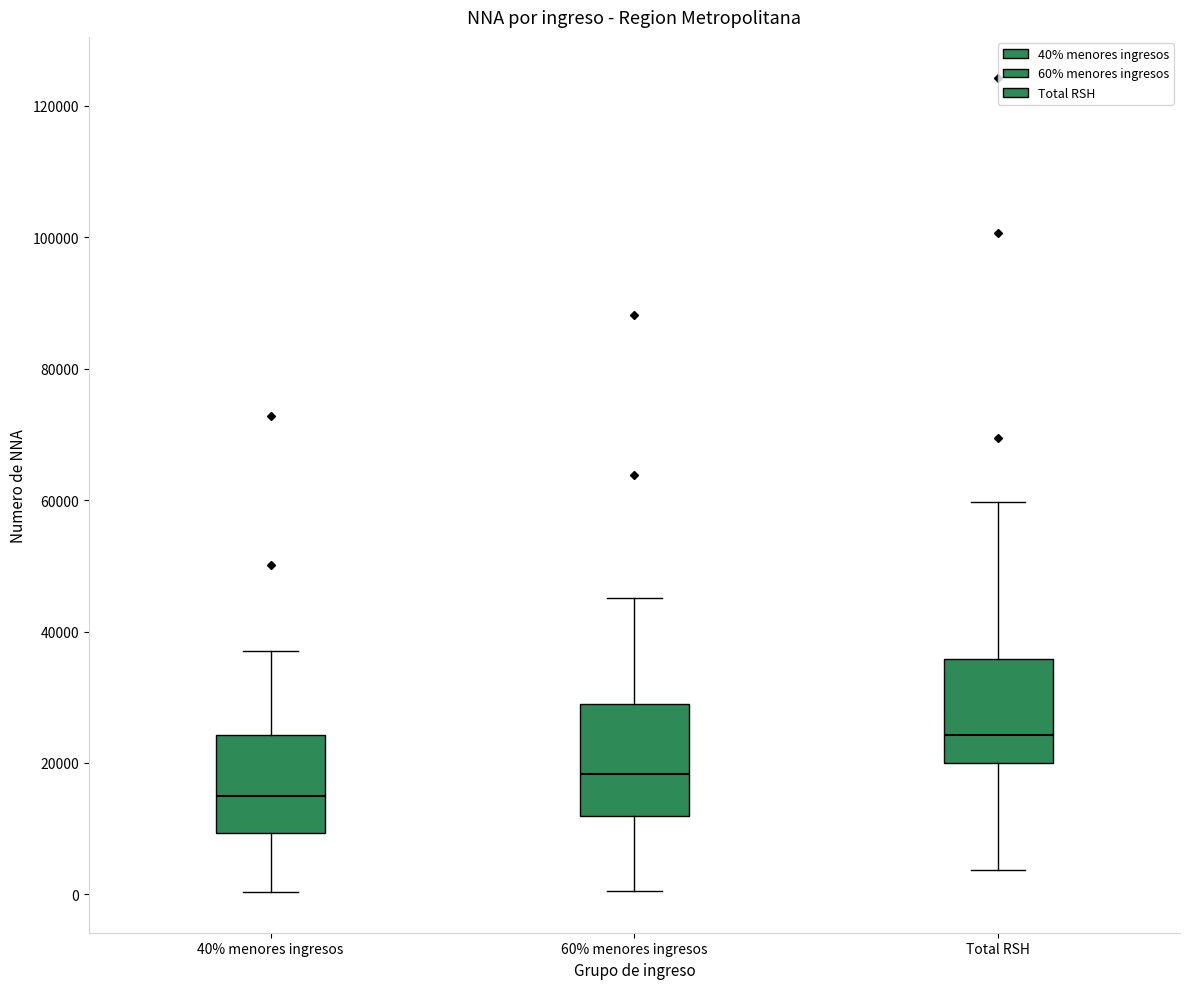

Reading left to right, read every box against the y-axis: the position of its median line, the range the box covers, and the ends of its whiskers. The values are not printed on the chart, so give them approximately, as read against the axis.

40% menores ingresos: median 14000, box 10000 to 24000, whiskers 0 to 38000
60% menores ingresos: median 18000, box 12000 to 28000, whiskers 0 to 46000
Total RSH: median 24000, box 20000 to 36000, whiskers 4000 to 60000